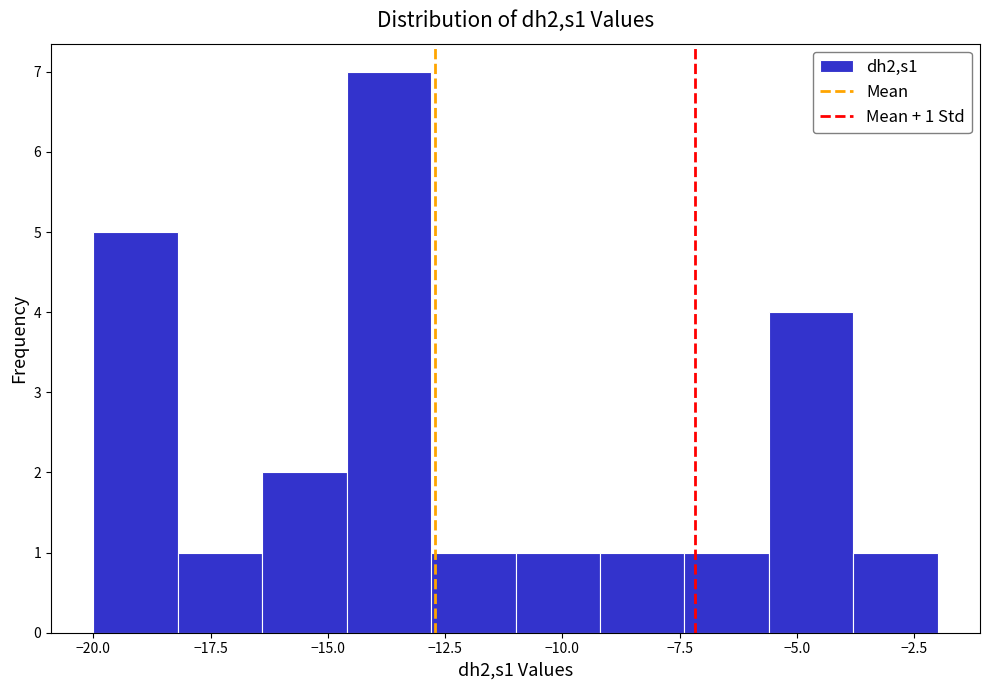

Read against the x-axis, roughly where is the centre of the tallest bar?

-13.5